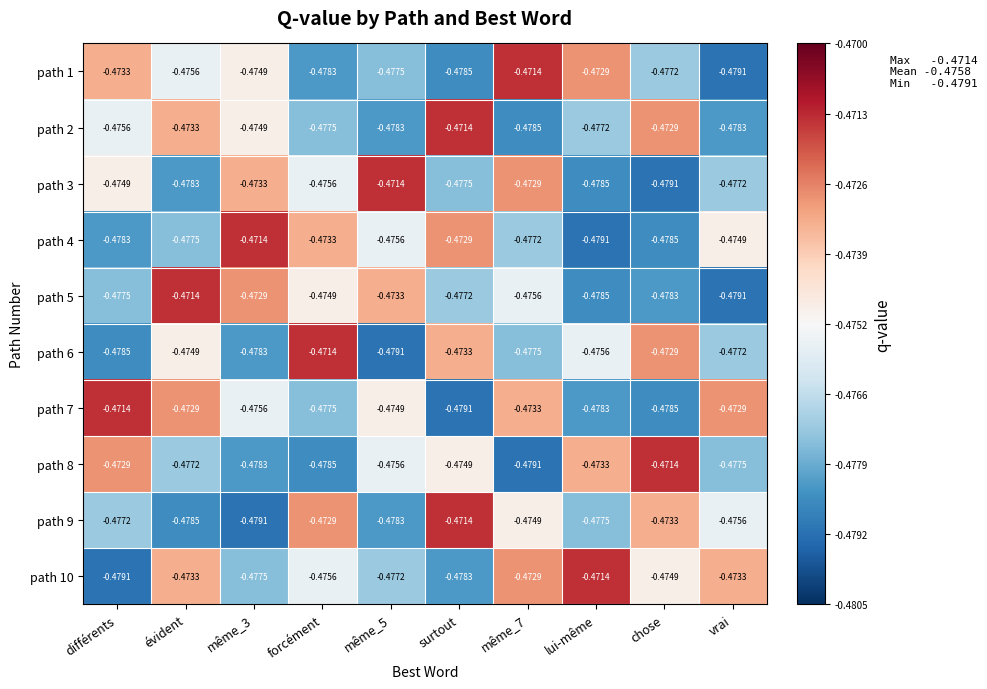

At which category is the sum across all series the highest?

évident